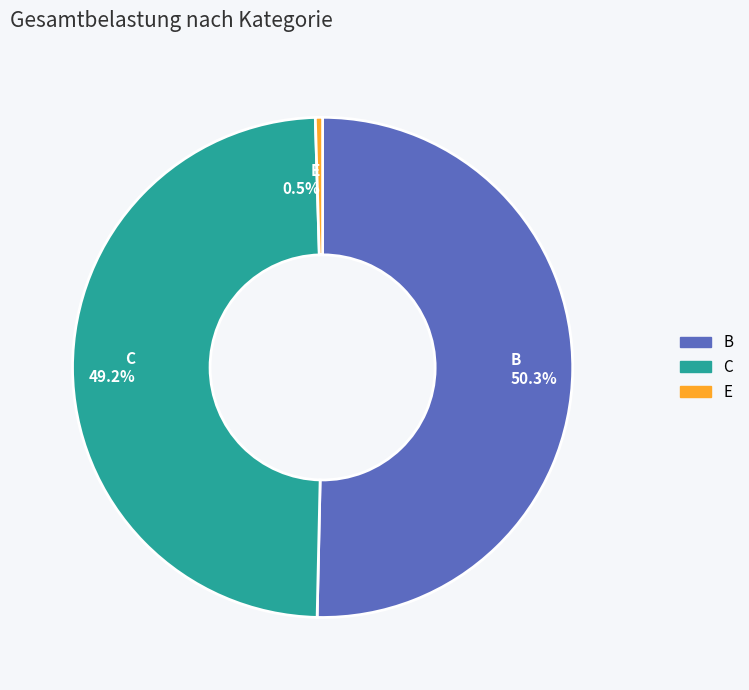

Is the sum of E and C greater than half?

No